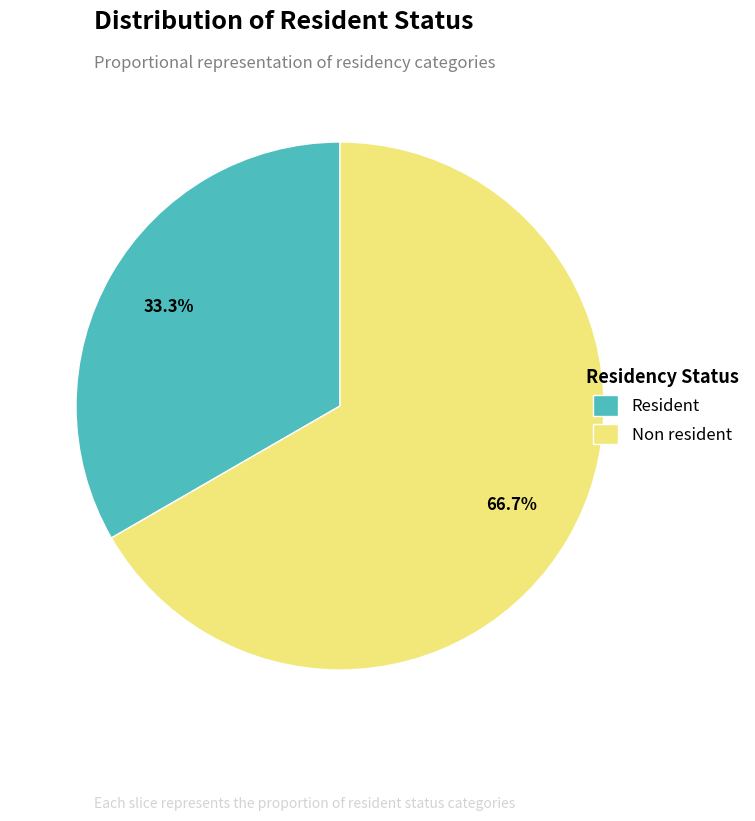

To the nearest percent, what is the average slice percentage?

50%